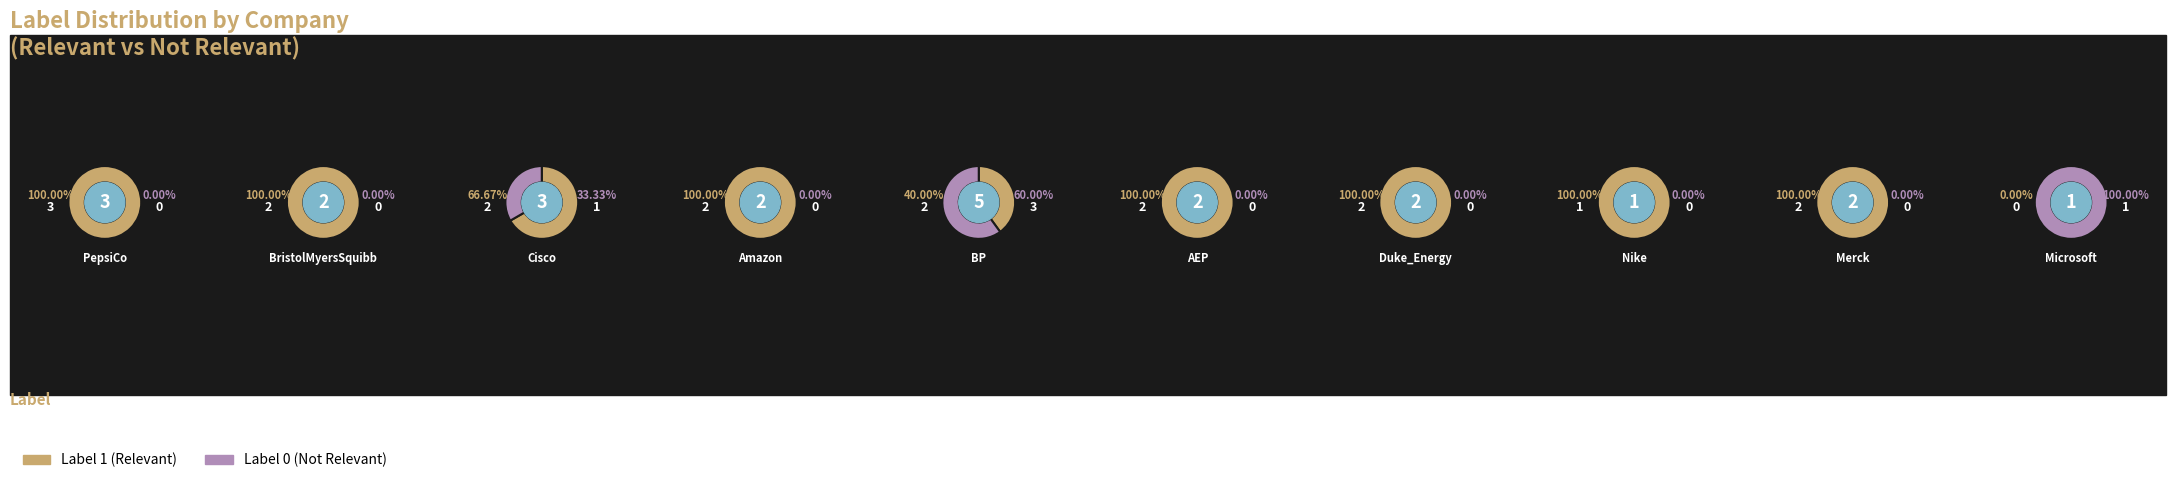

The 2 slice represents 11% of the pie. True or false?

True